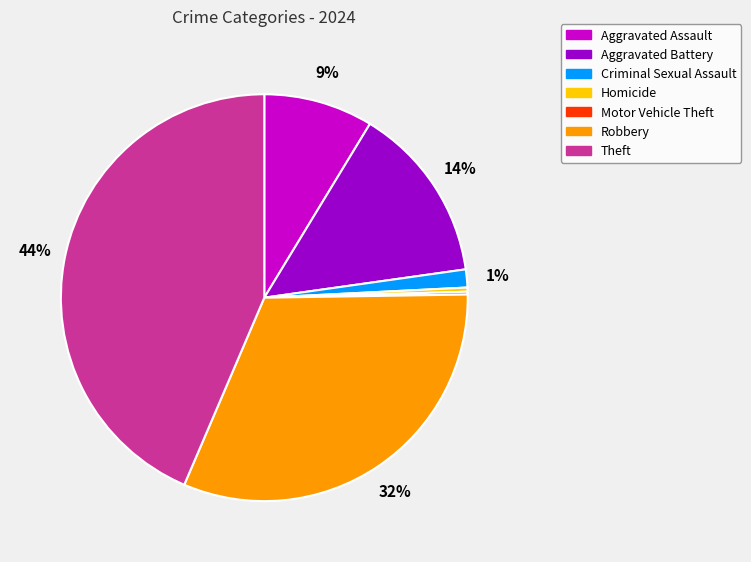

To the nearest percent, what percentage of the pie is Aggravated Battery?

14%